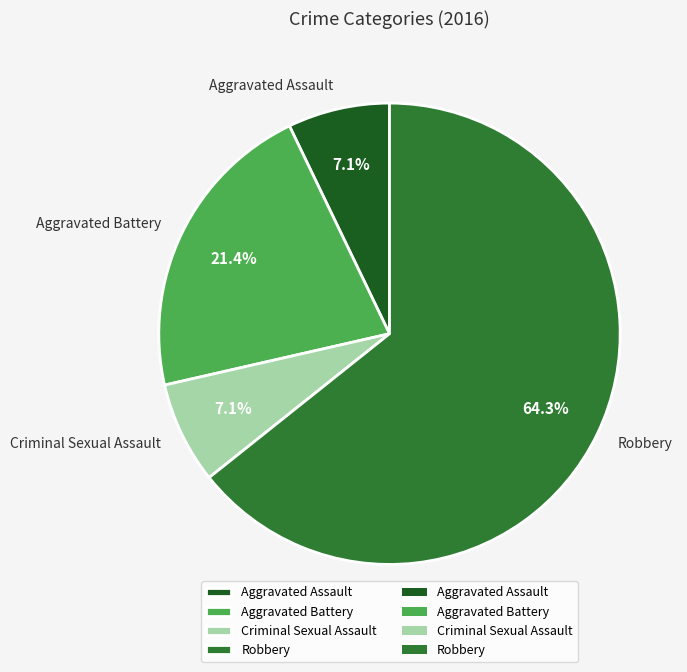

Which category has the biggest portion of the pie?

Robbery